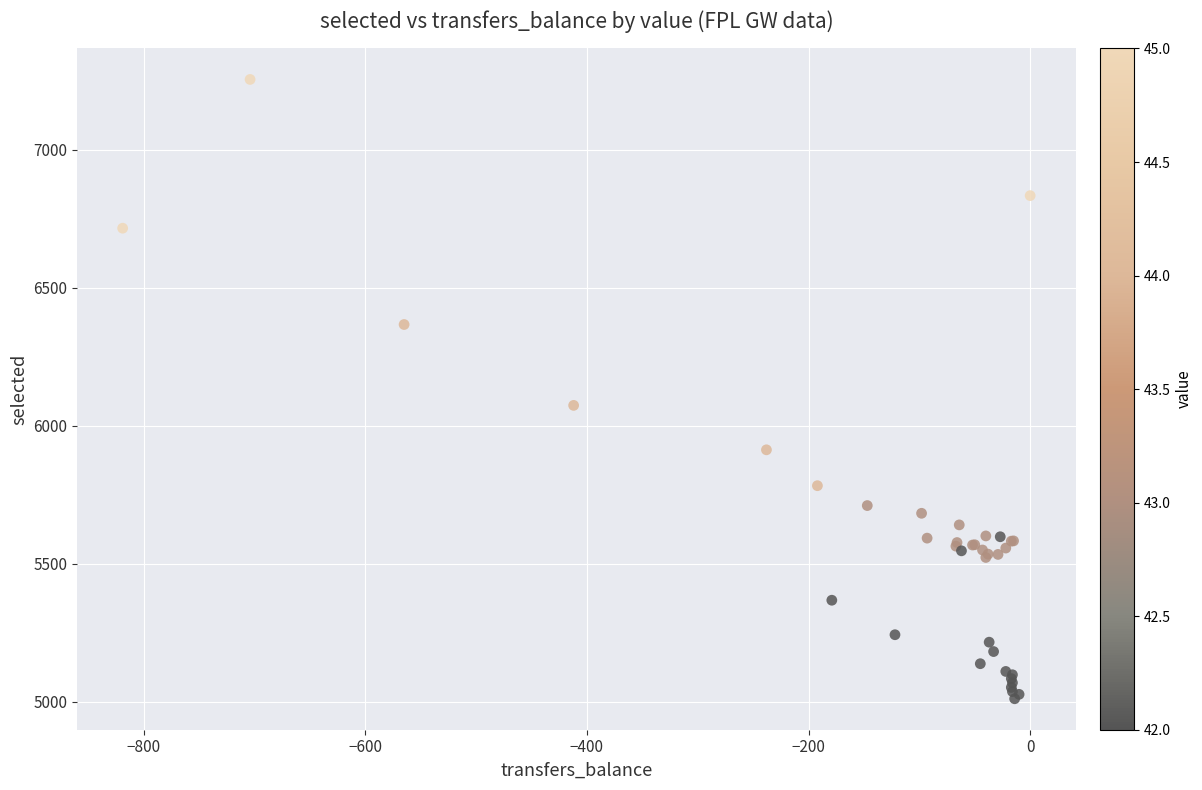

What Y value in the scatter plot is closest to 6133?

6074